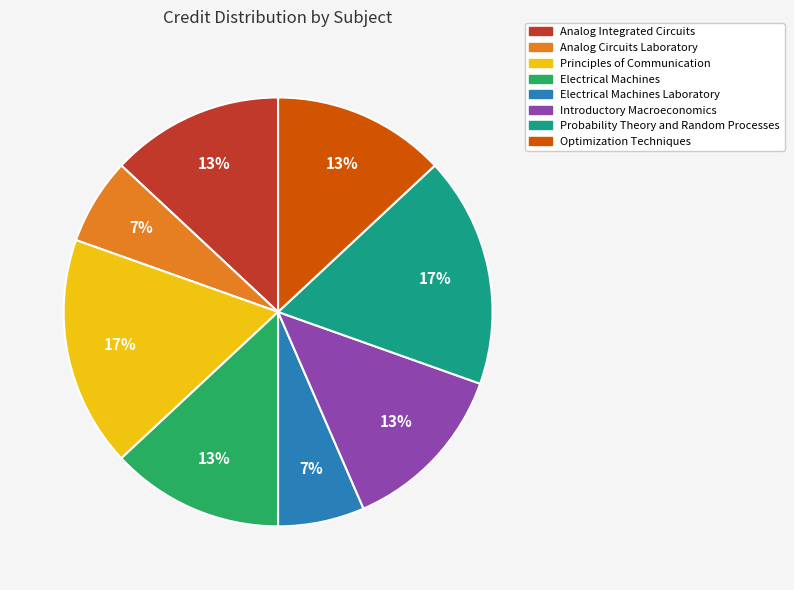

Is there a majority slice in this chart?

No